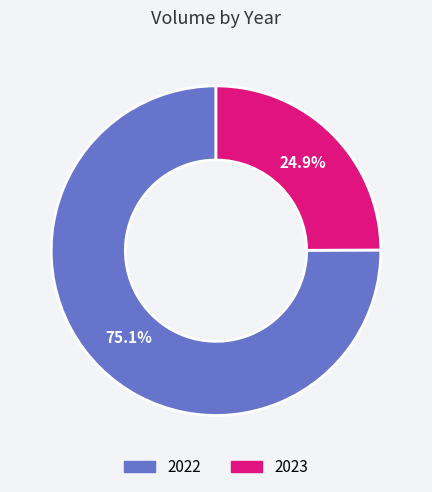

What is the ratio of the value at 2022 to the value at 2023?

3.0